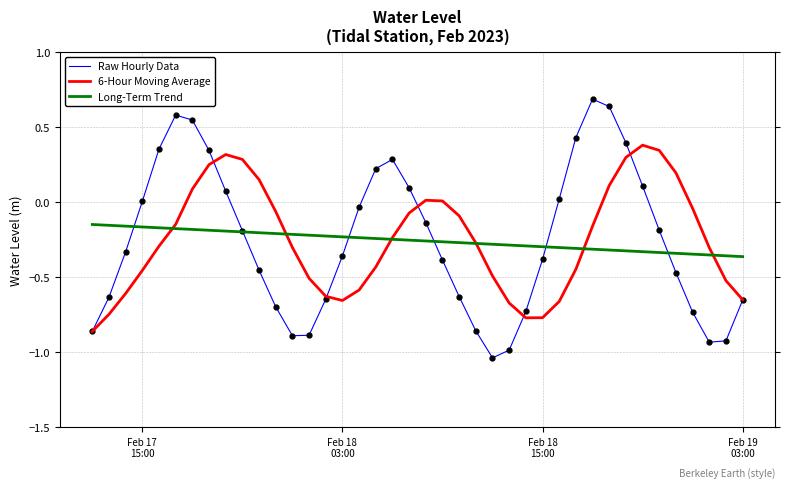

Which series has the largest range (max minus min)?

Raw Hourly Data